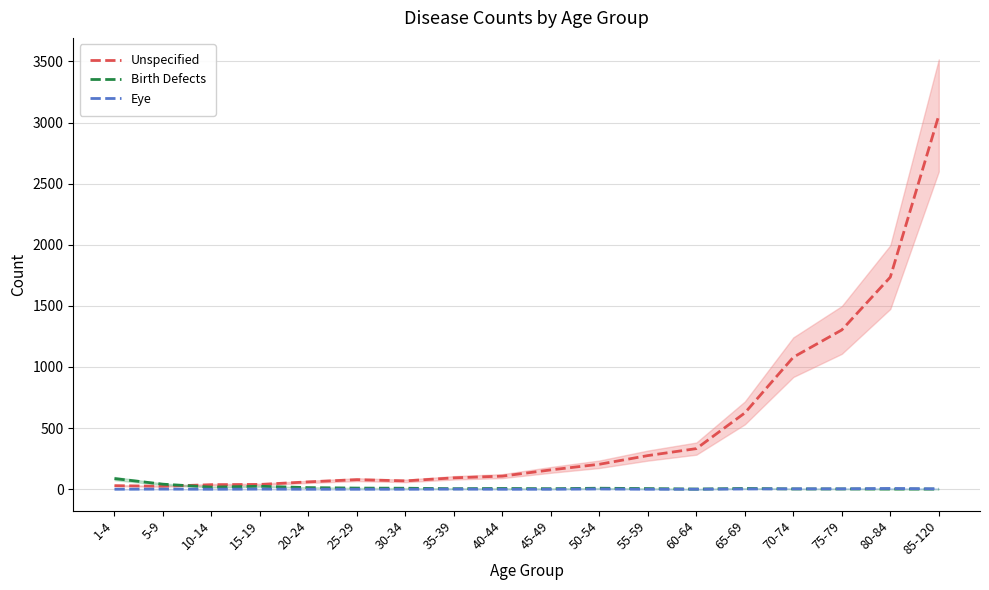

What is the value of the Unspecified point at the 2nd from the left?

24